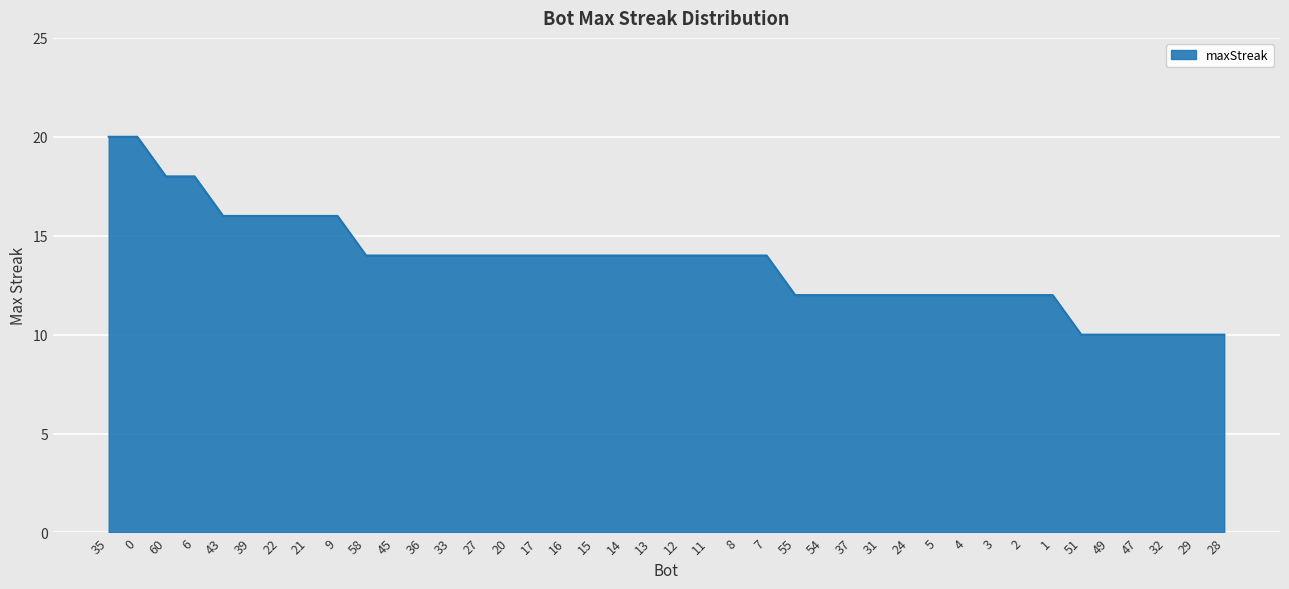

What is the sum of all values?

546